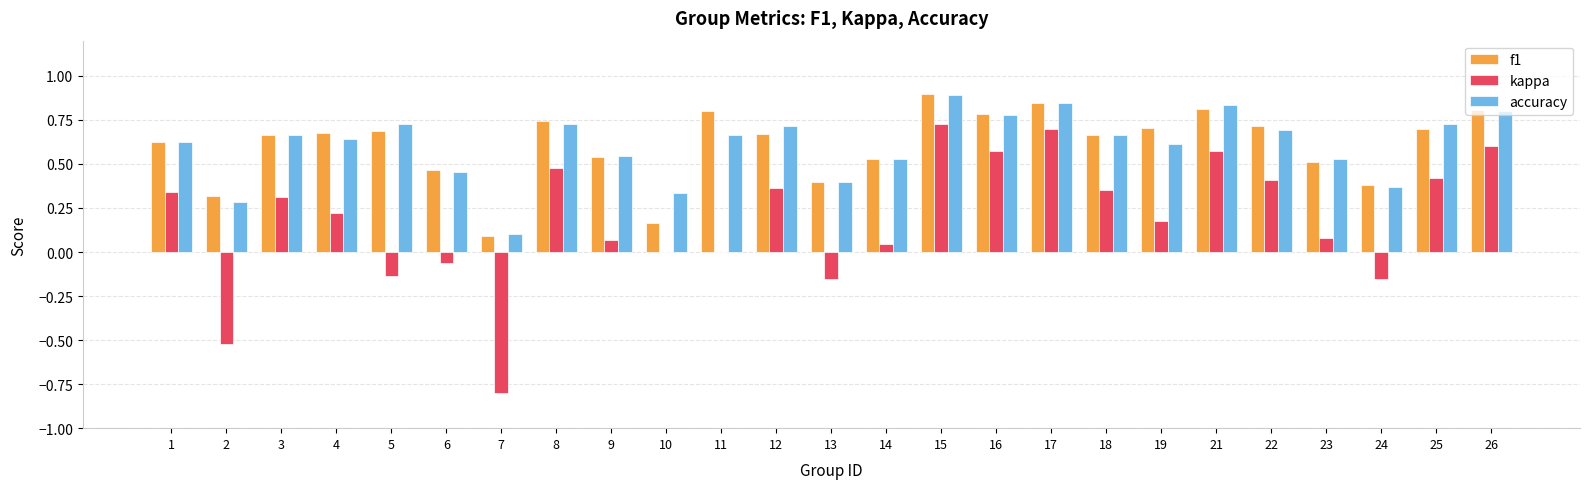

True or false: accuracy has a value of 0.8 at 26.

True